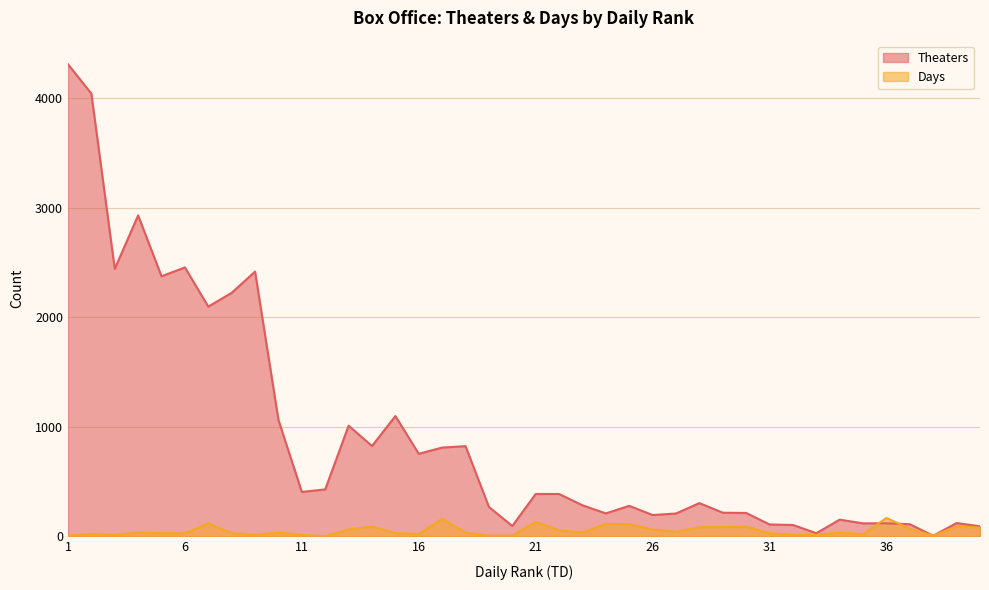

Which series has the widest spread of values?

Theaters